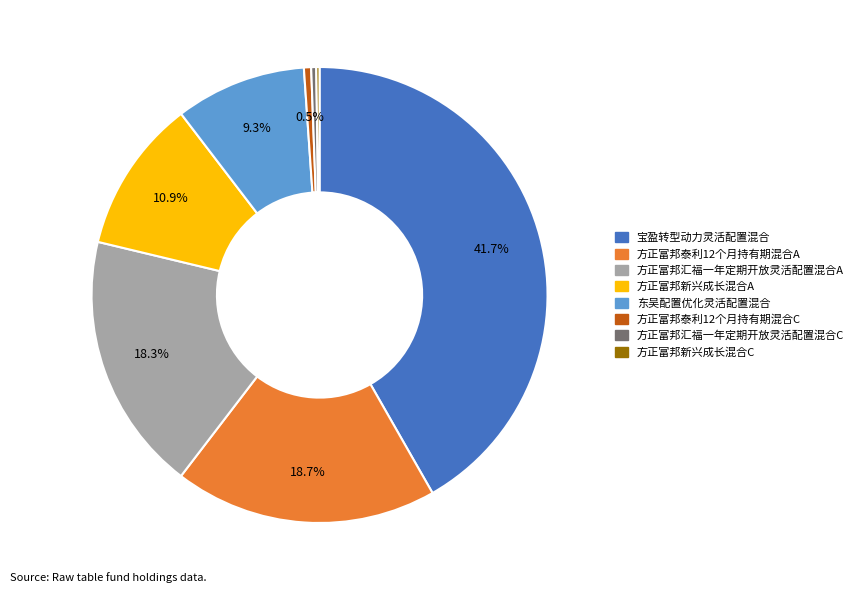

What is the largest slice in the pie chart?

宝盈转型动力灵活配置混合